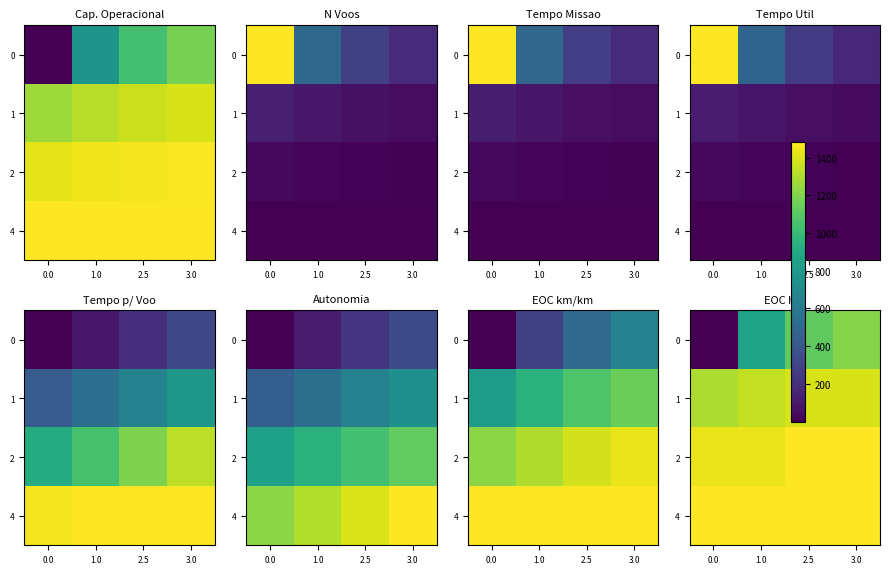

Is the value of 2 at 1.0 greater than the value of 0 at 1.0?

Yes